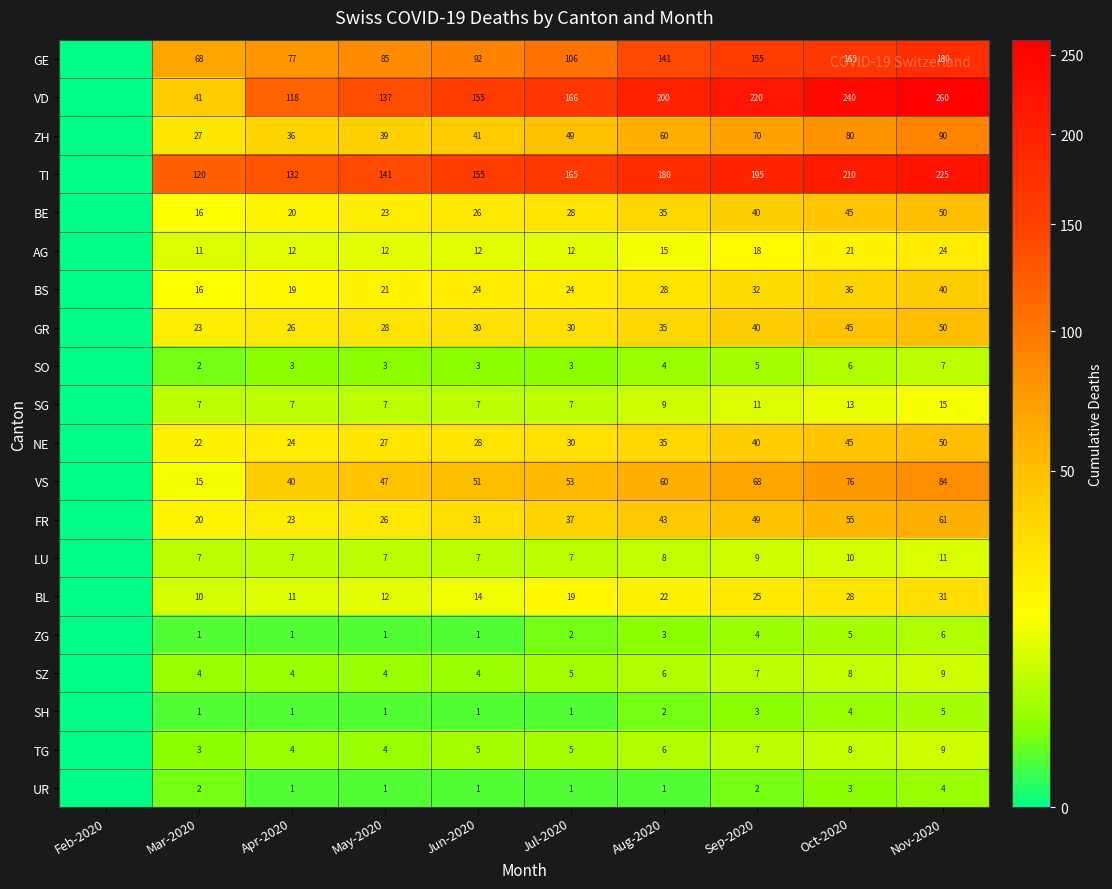

Is the value of SZ at May-2020 greater than the value of GE at Jul-2020?

No